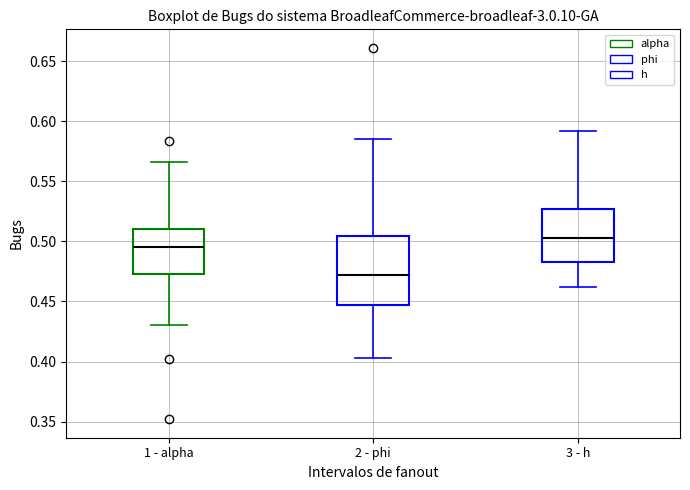

Reading left to right, transcribe this box plot: for each box, give where its median line is, the range the box spans, and where its two whiskers end, as read against the y-axis. The values are not printed on the chart, so give them approximately, as read against the axis.

1 - alpha: median 0.495, box 0.475 to 0.510, whiskers 0.430 to 0.565
2 - phi: median 0.470, box 0.445 to 0.505, whiskers 0.405 to 0.585
3 - h: median 0.505, box 0.480 to 0.525, whiskers 0.460 to 0.590